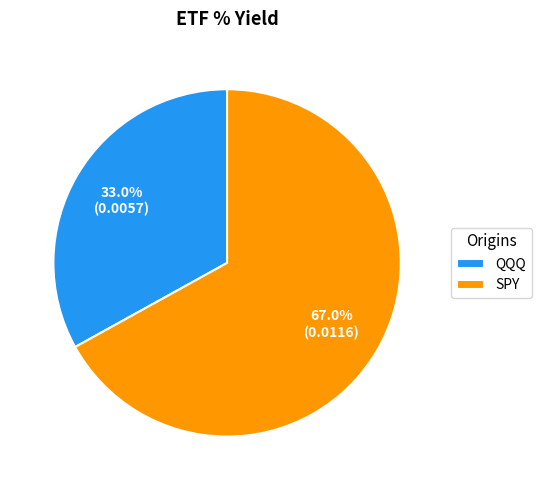

Is there a majority slice in this chart?

Yes